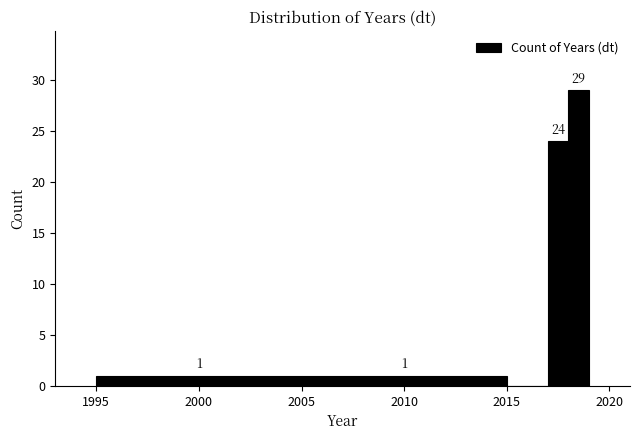

Read against the x-axis, roughly where is the centre of the tallest bar?

2018.5